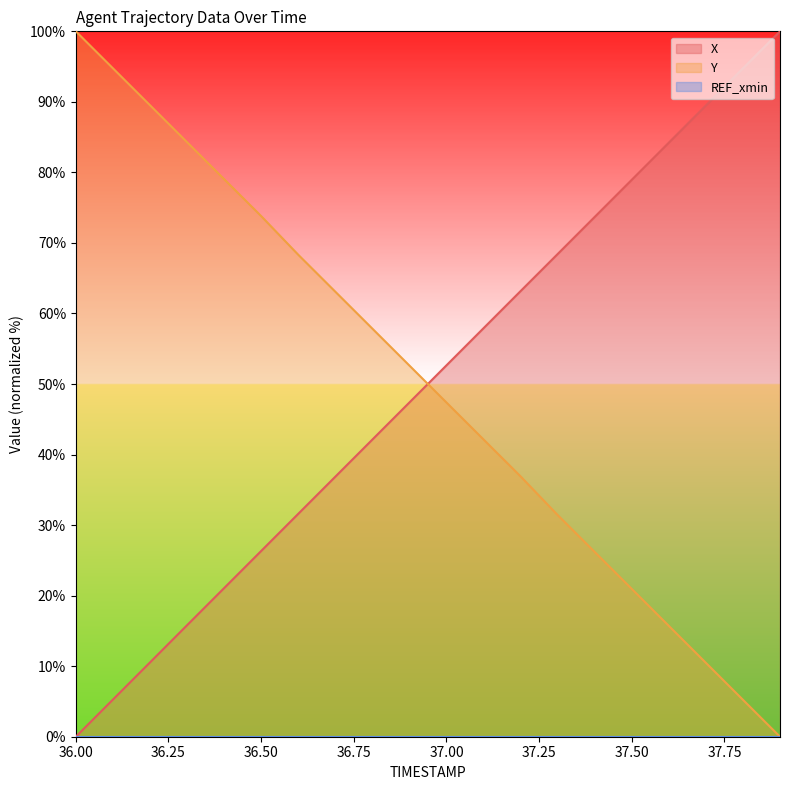

Reading right to left, what are all the values shown in this chart?

X: 37.9=100.0	37.8=94.7	37.7=89.5	37.6=84.2	37.5=79.0	37.4=73.7	37.3=68.4	37.2=63.2	37.1=57.9	37.0=52.6	36.9=47.4	36.8=42.1	36.7=36.9	36.6=31.6	36.5=26.3	36.4=21.1	36.3=15.8	36.2=10.5	36.1=5.3	36.0=0.0
Y: 37.9=0.0	37.8=5.2	37.7=10.5	37.6=15.7	37.5=21.0	37.4=26.2	37.3=31.4	37.2=36.9	37.1=42.1	37.0=47.4	36.9=52.6	36.8=57.9	36.7=63.1	36.6=68.3	36.5=73.8	36.4=79.0	36.3=84.3	36.2=89.5	36.1=94.8	36.0=100.0